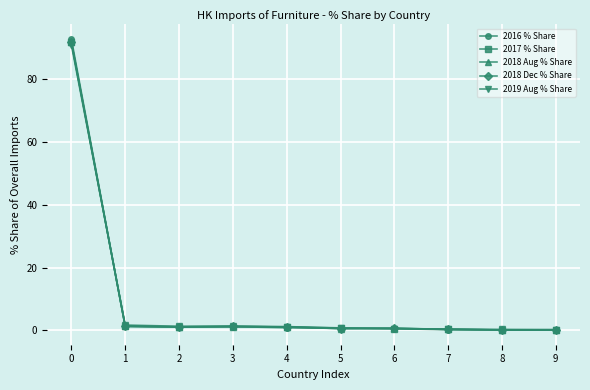

What is the spread (max minus min) of values at 0?

1.9